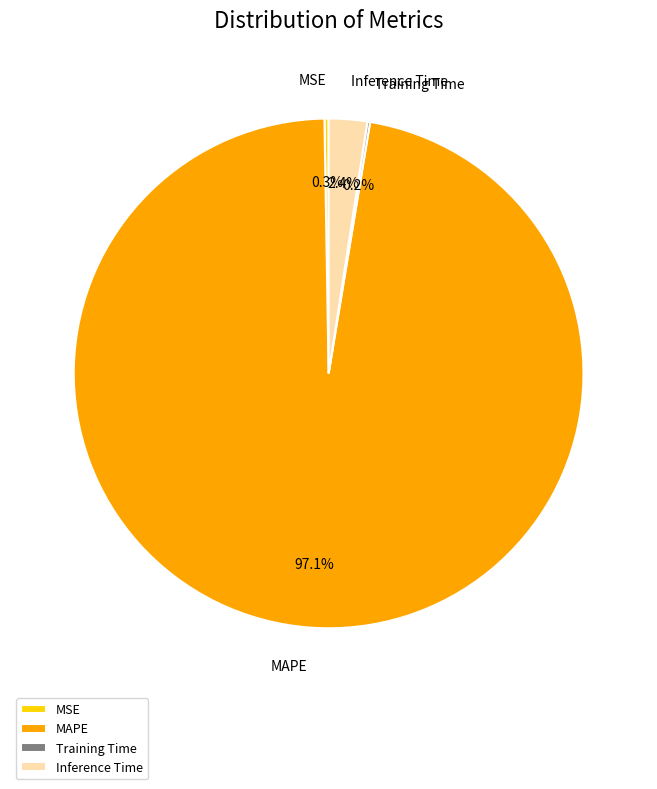

Which slice is the largest?

MAPE